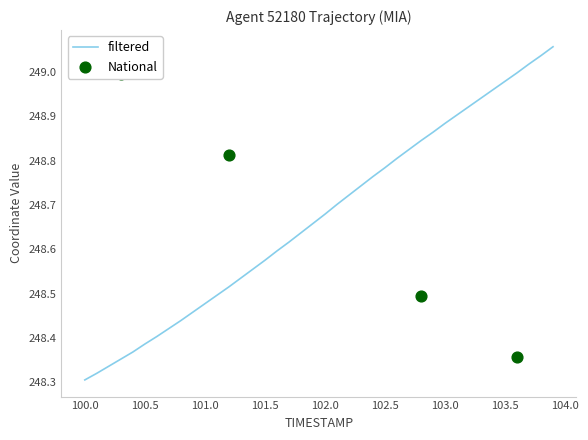

True or false: filtered has a value of 355.6 at 101.5.

False